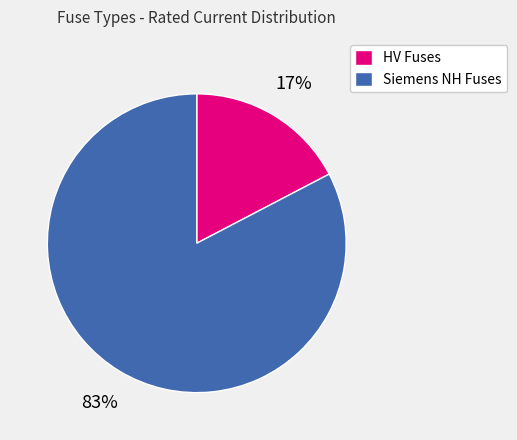

Is there any slice that represents more than half of the pie?

Yes